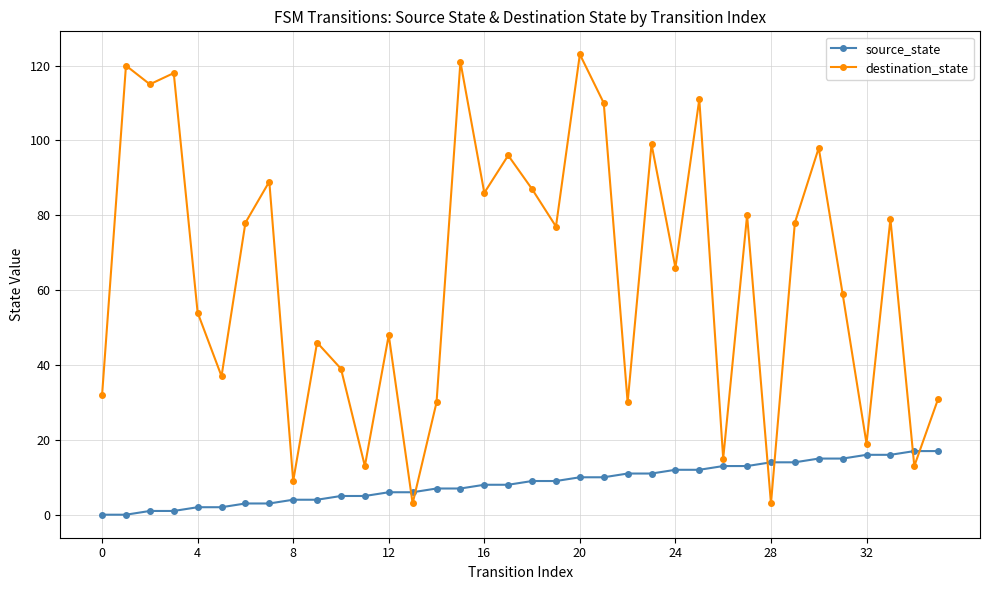

True or false: destination_state has more than 2 points higher than both neighbors.

True